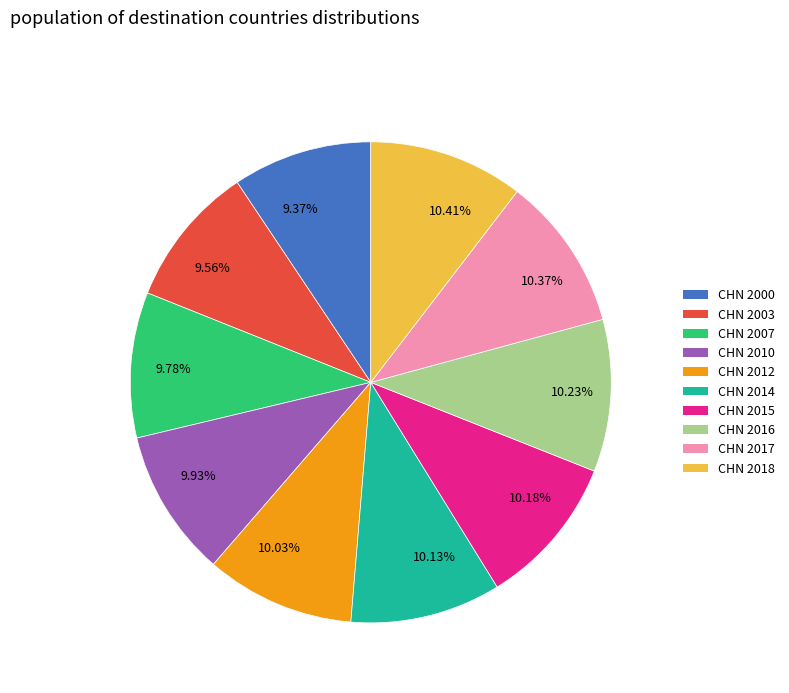

Does any single category account for the majority?

No